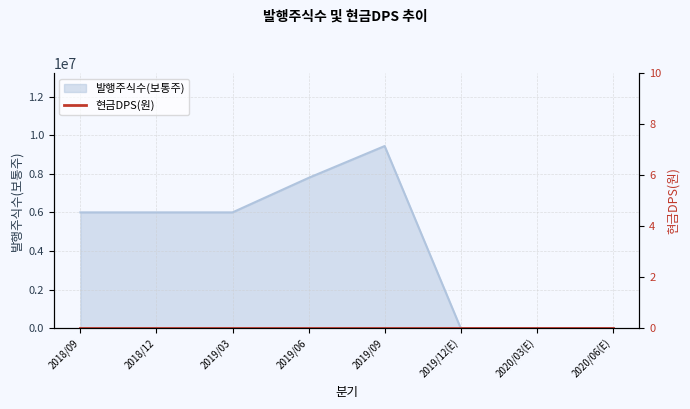

The value at 2020/03(E) is -5062340. True or false?

False